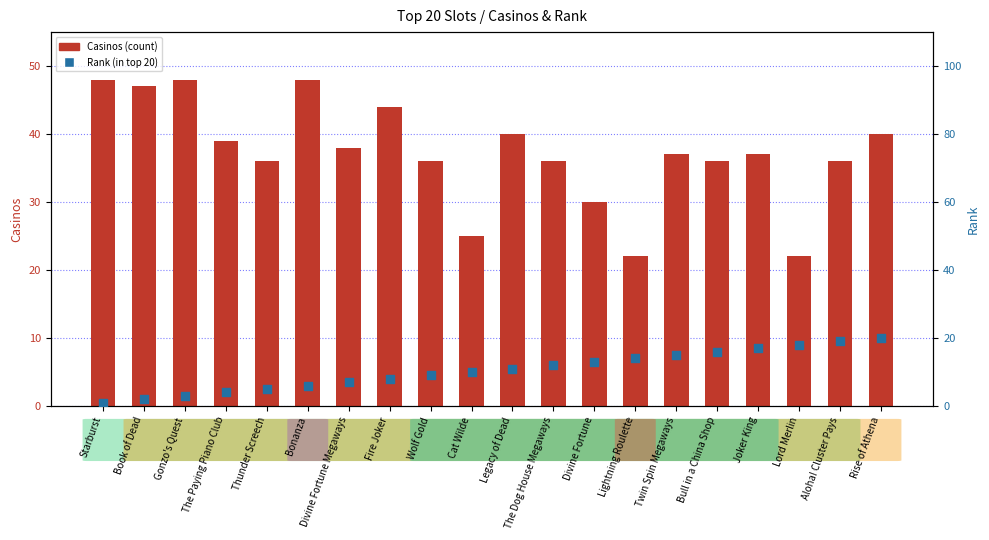

What is the total value across all series at Fire Joker?

52